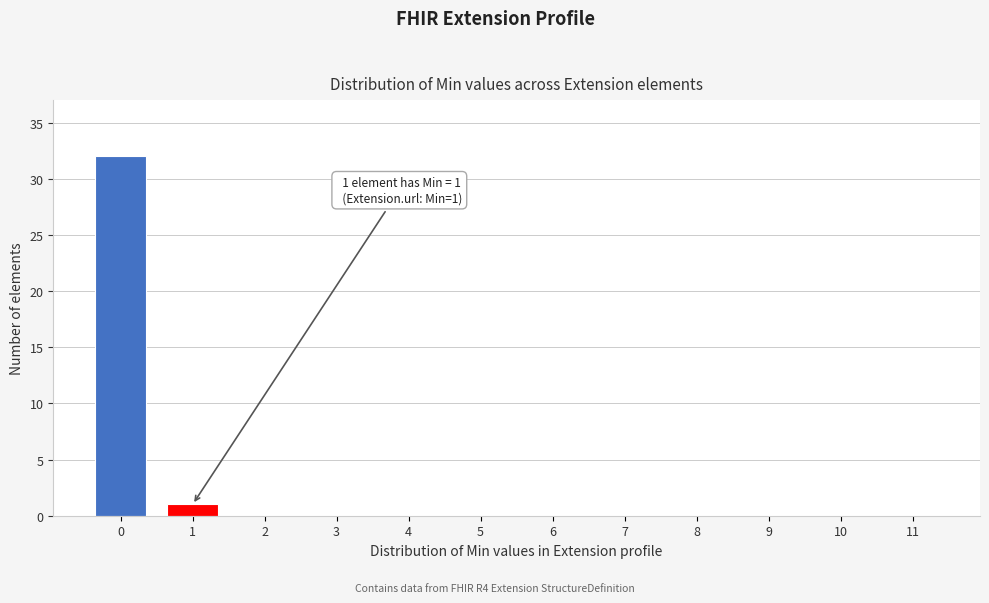

Reading right to left, transcribe all the data shown in this chart.

11=0	10=0	9=0	8=0	7=0	6=0	5=0	4=0	3=0	2=0	1=1	0=32